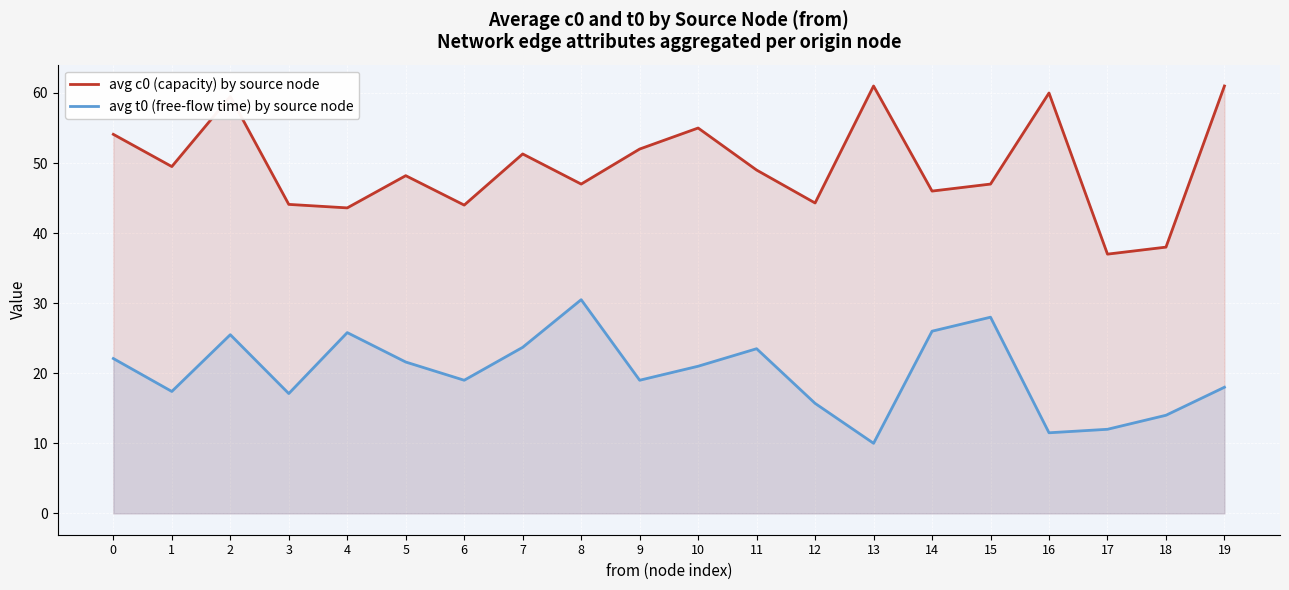

Which series has the largest total across all categories?

avg c0 (capacity) by source node